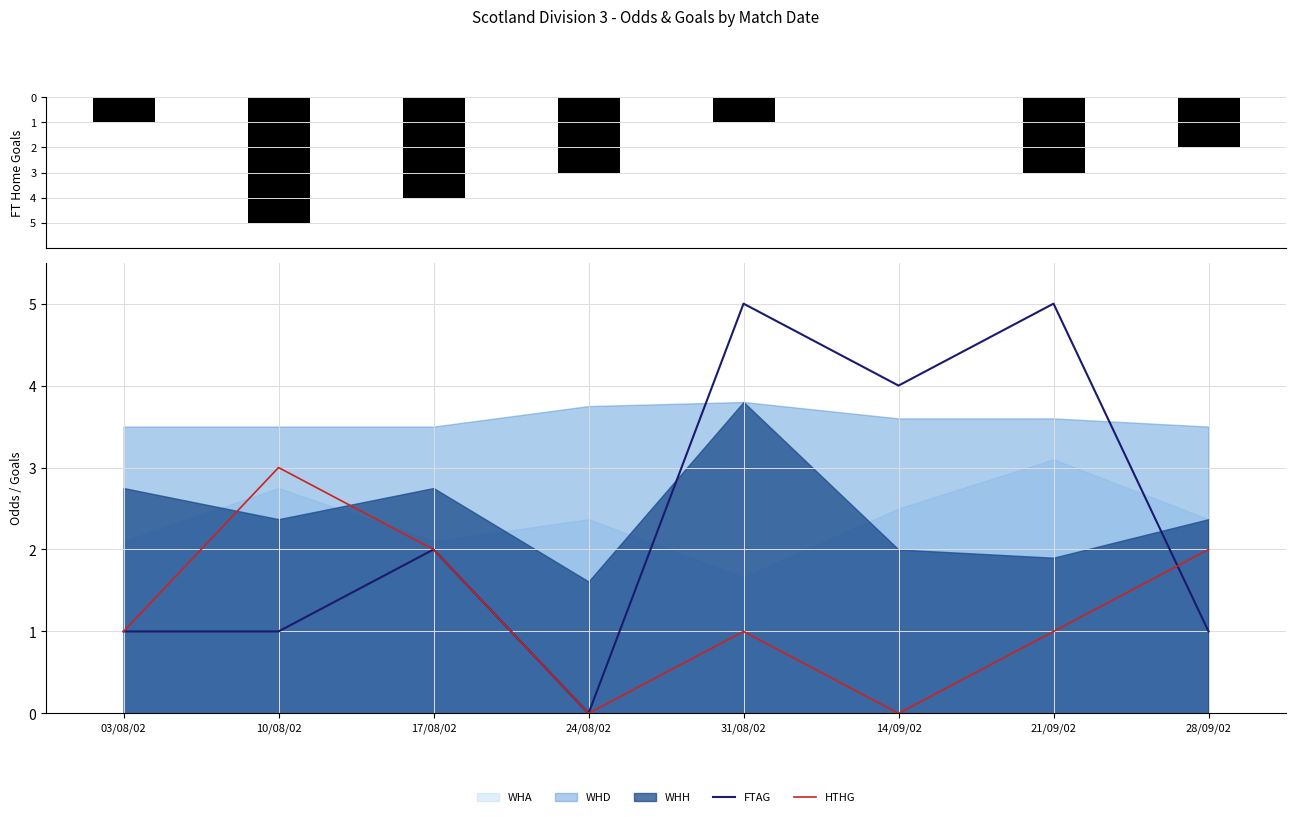

How many values in the FTAG series exceed 2?

3